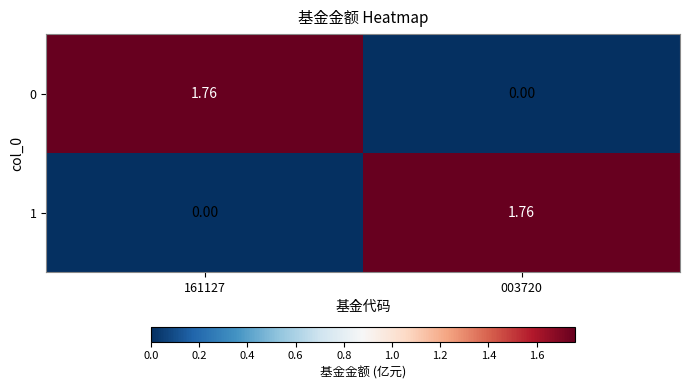

Is the value of 0 at 161127 greater than the value of 1 at 161127?

Yes